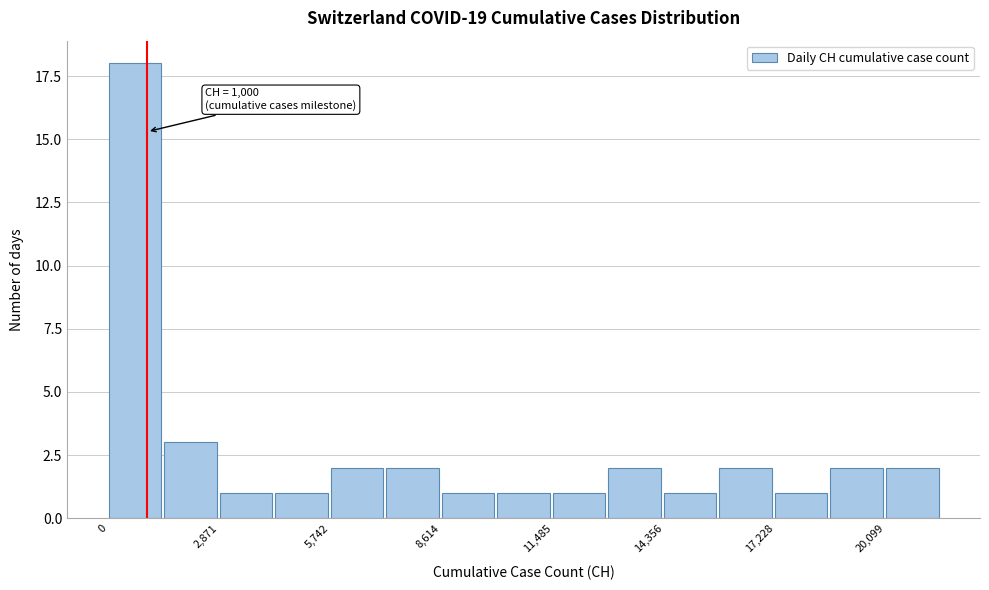

Read against the x-axis, roughly where is the centre of the tallest bar?

500